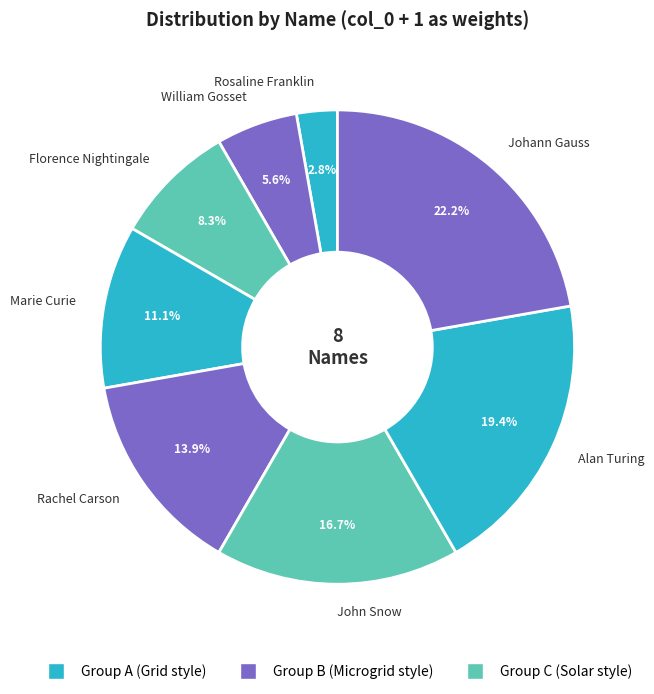

To the nearest percent, what is the combined percentage of John Snow and Rachel Carson?

31%